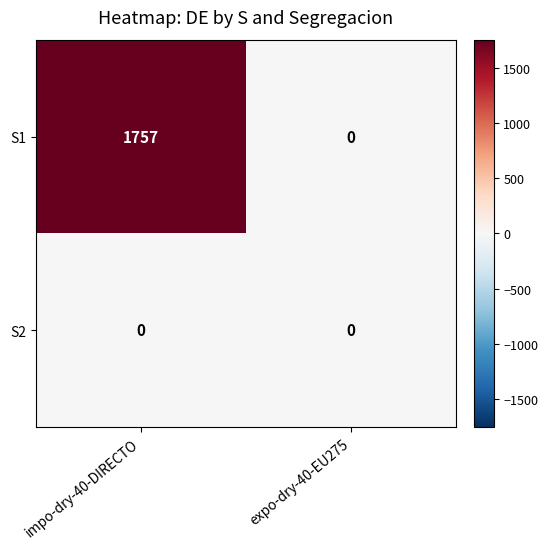

Between impo-dry-40-DIRECTO and expo-dry-40-EU275, which series saw the biggest shift?

S1